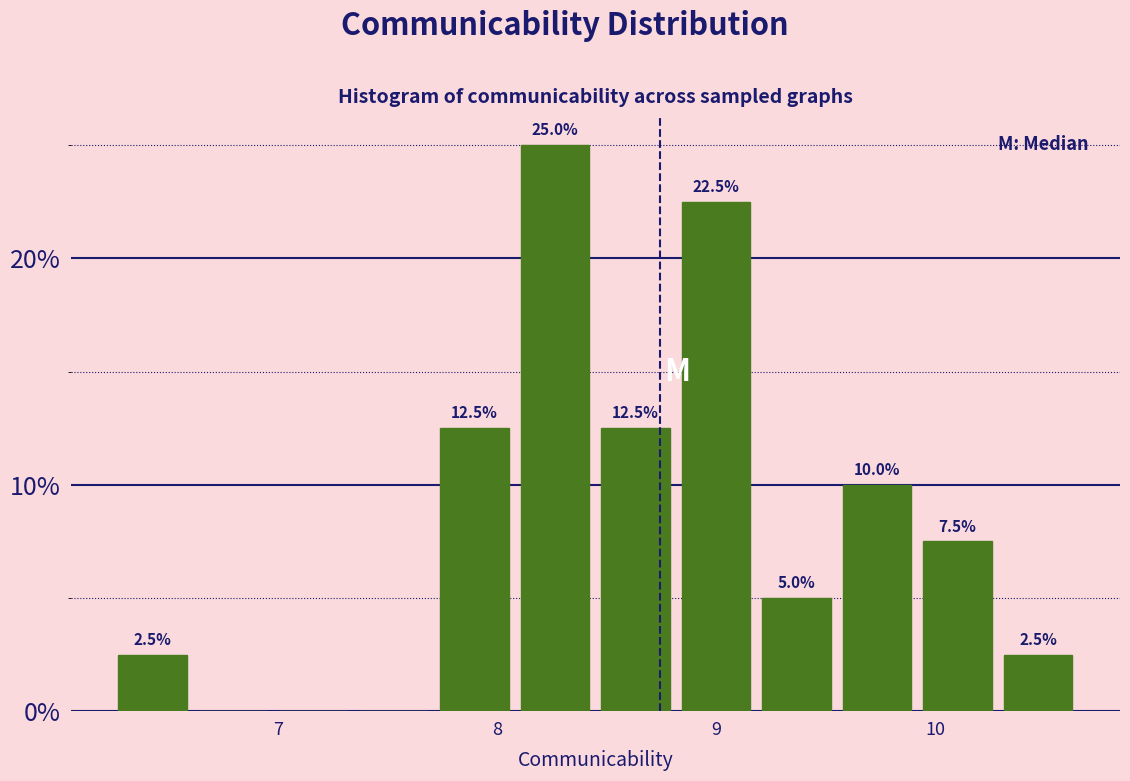

Around what value on the x-axis is the tallest bar? Give the approximate position of its centre, as read against the axis.

8.3